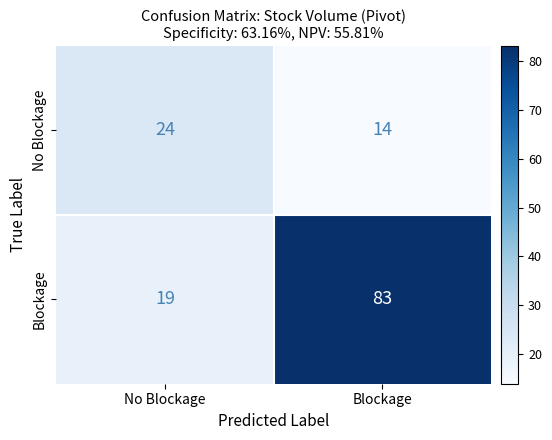

What is the difference between the highest and lowest values at No Blockage?

5